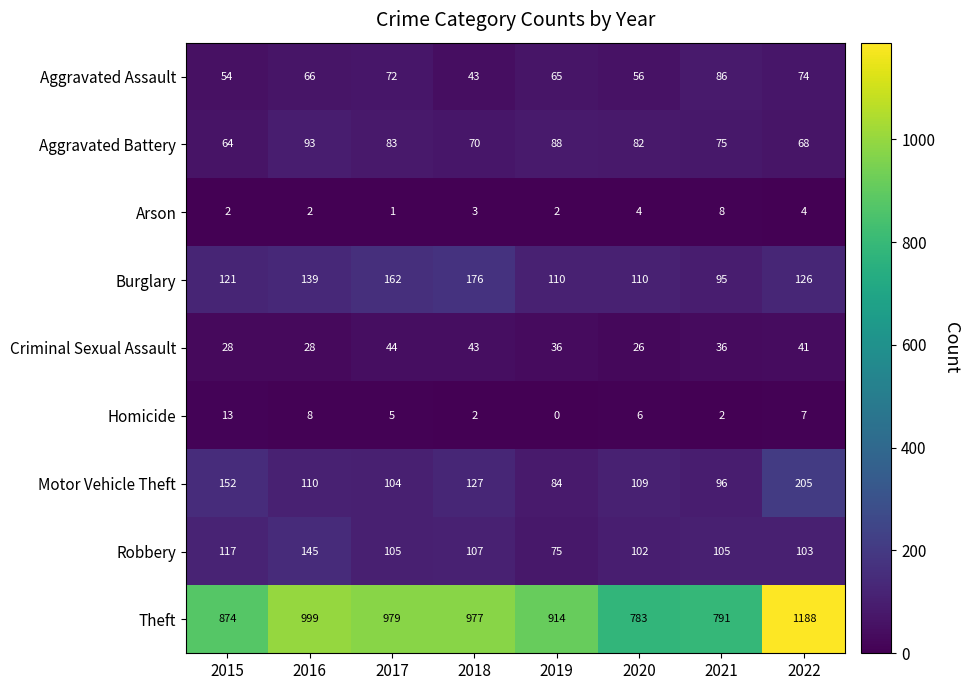

At how many categories does at least one series exceed 578?

8